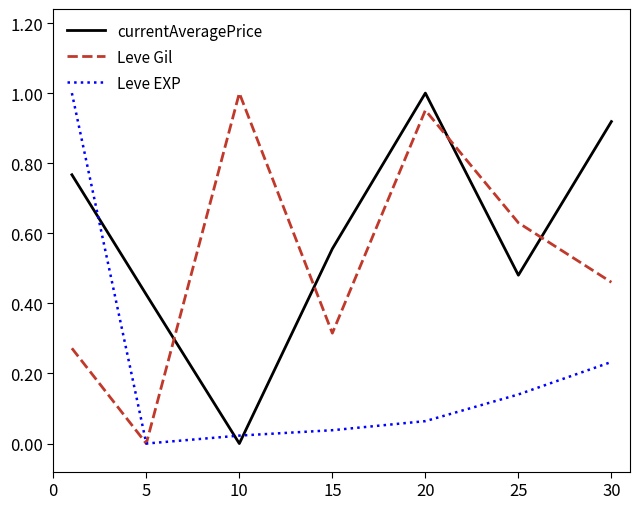

What are all the series names shown in the legend?

currentAveragePrice, Leve Gil, Leve EXP